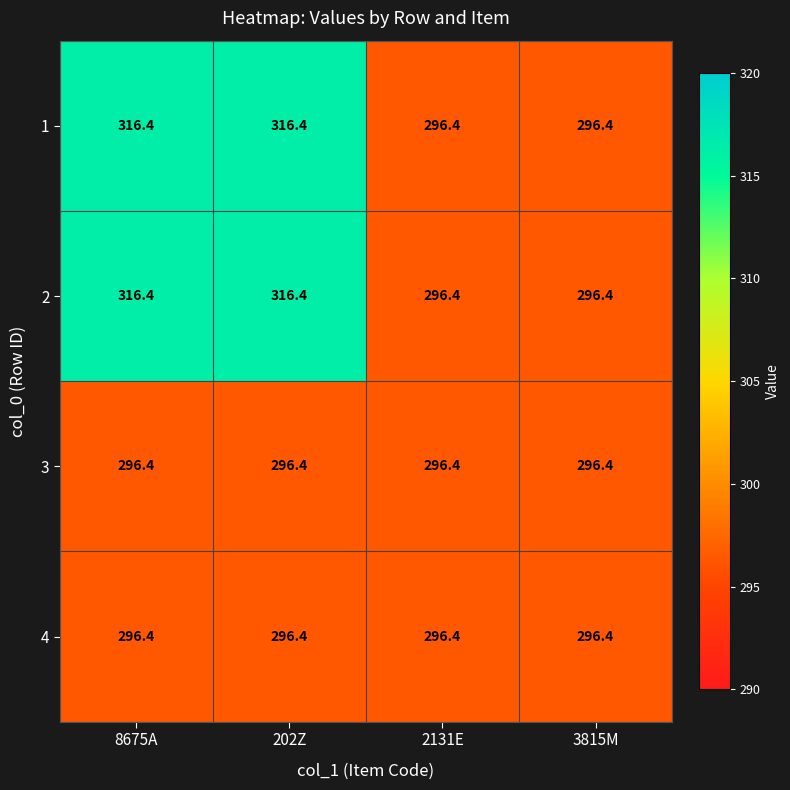

What is the difference between the highest and lowest values at 202Z?

20.0